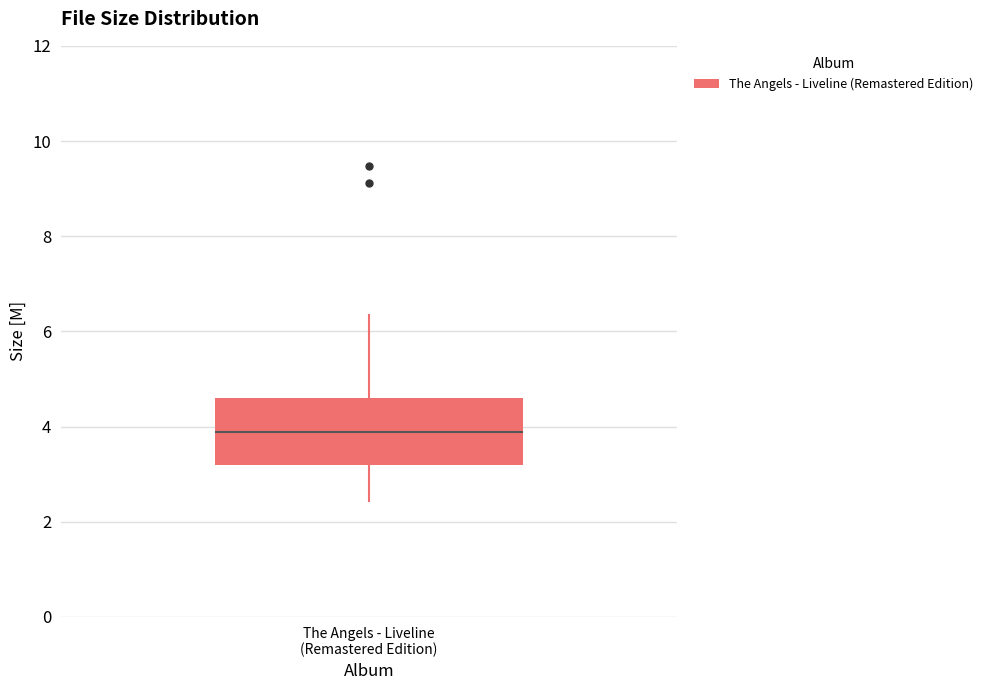

Read this box plot against the y-axis: the position of the median line, the range covered by the box, and the ends of both whiskers. The values are not printed on the chart, so give them approximately, as read against the axis.

median 3.8, box 3.2 to 4.6, whiskers 2.4 to 6.4